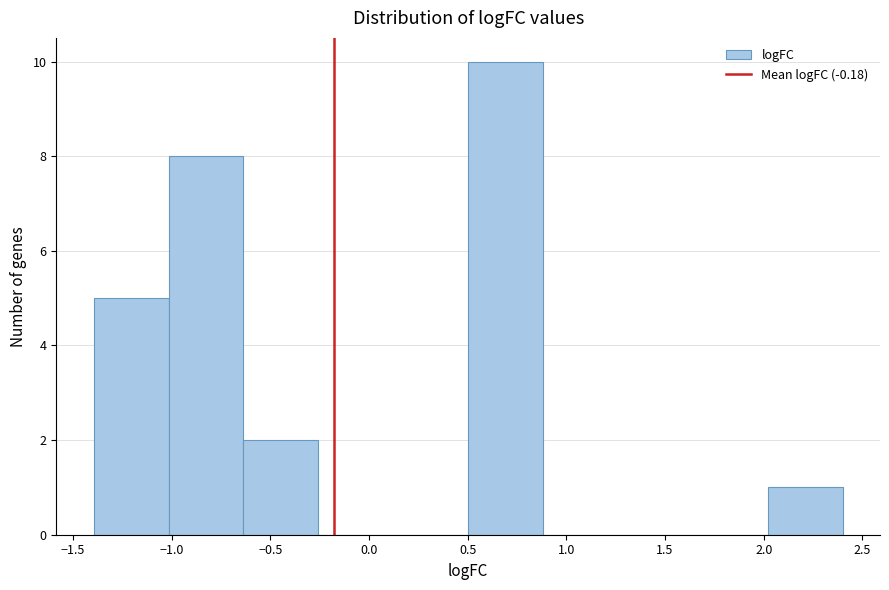

Reading left to right, list every bar in this chart as the range it spans on the x-axis followed by its height. Neither the bar edges nor the heights are printed on the chart, so give them approximately, as read against the axes.

-1.40 to -1.00: 5
-1.00 to -0.65: 8
-0.65 to -0.25: 2
-0.25 to 0.10: 0
0.10 to 0.50: 0
0.50 to 0.90: 10
0.90 to 1.25: 0
1.25 to 1.65: 0
1.65 to 2.00: 0
2.00 to 2.40: 1